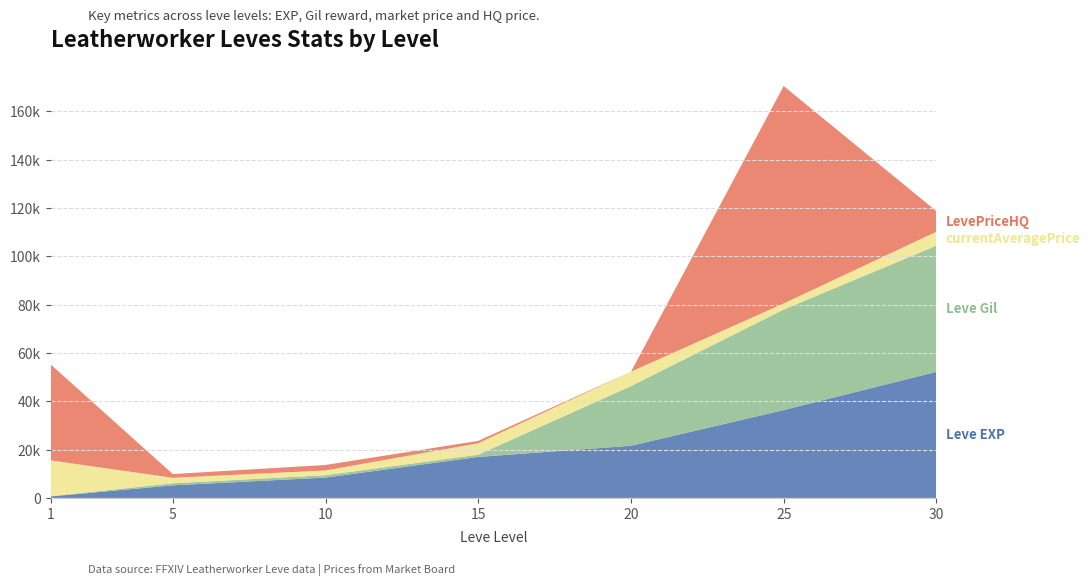

Reading right to left, list all the values displayed in this chart.

Leve EXP: 52220	36390	21600	16980	8430	5220	630
Leve Gil: 52220	41630	24710	920	990	840	112
currentAveragePrice: 5779	2500	5950	4740	1958	2283	14816
LevePriceHQ: 8490	89999	0	997	2275	1550	39746